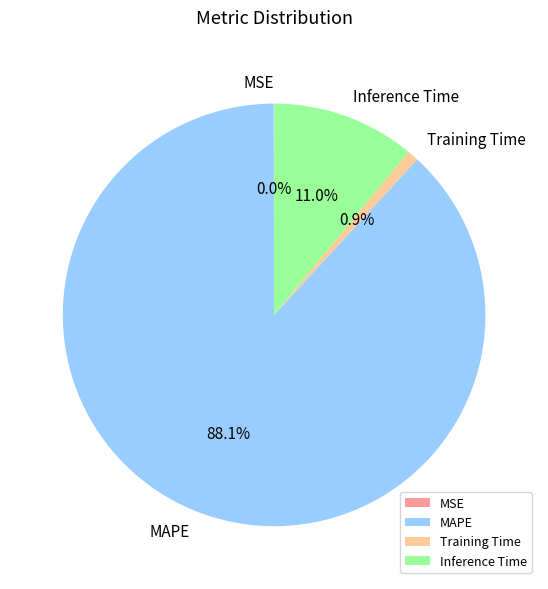

Between Inference Time and Training Time, which is larger?

Inference Time